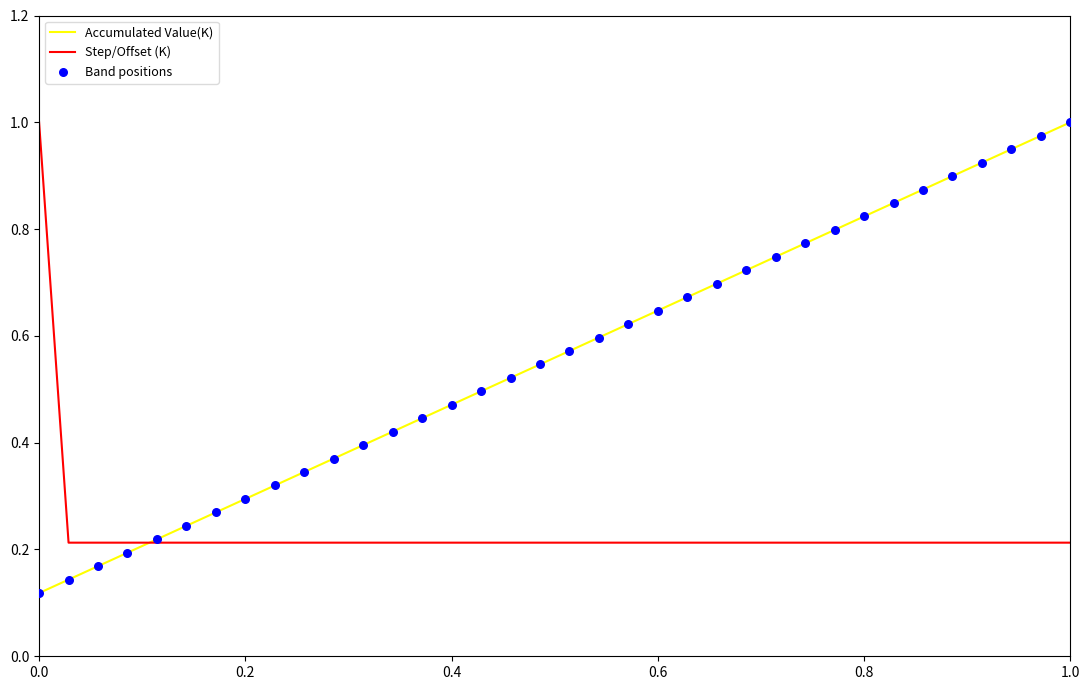

Rank the series by their average value, from lowest to highest.

Step/Offset (K), Accumulated Value(K)